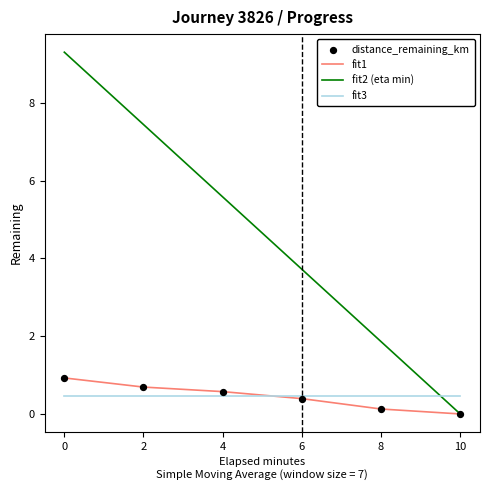

What is the total value across all series at 4?

6.6